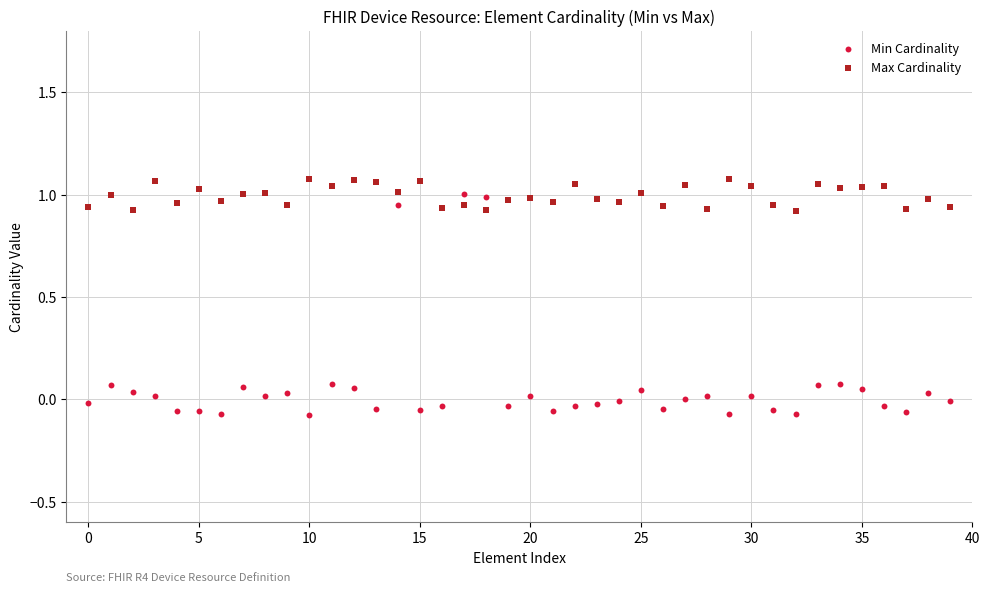

Which series has the widest spread of Y values?

Min Cardinality